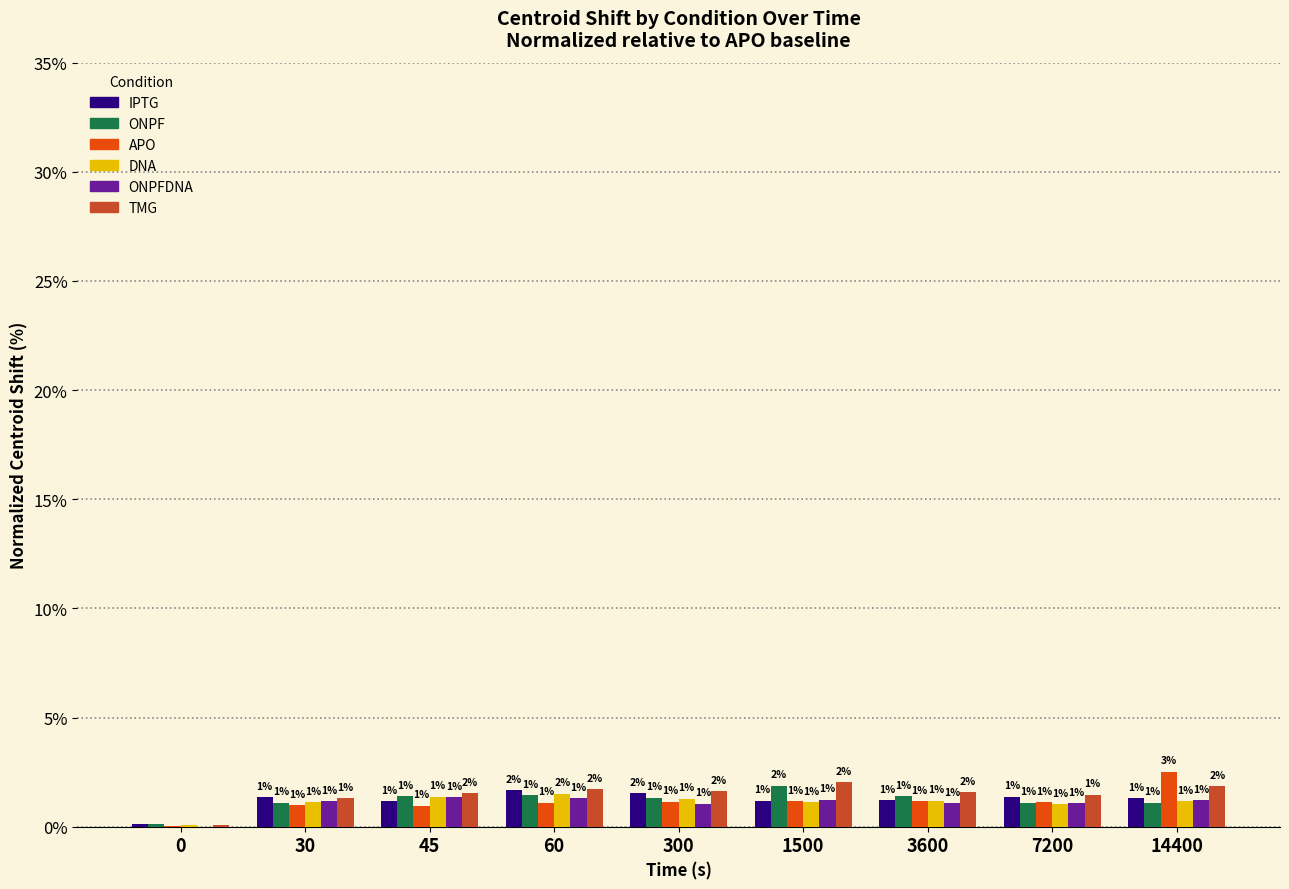

How many series are shown in this chart?

6